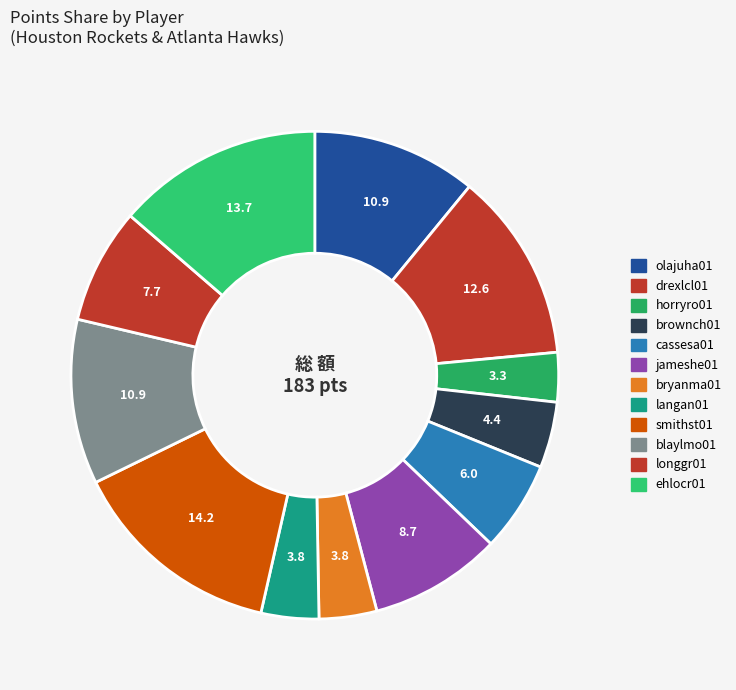

To the nearest percent, what portion does olajuha01 represent?

11%